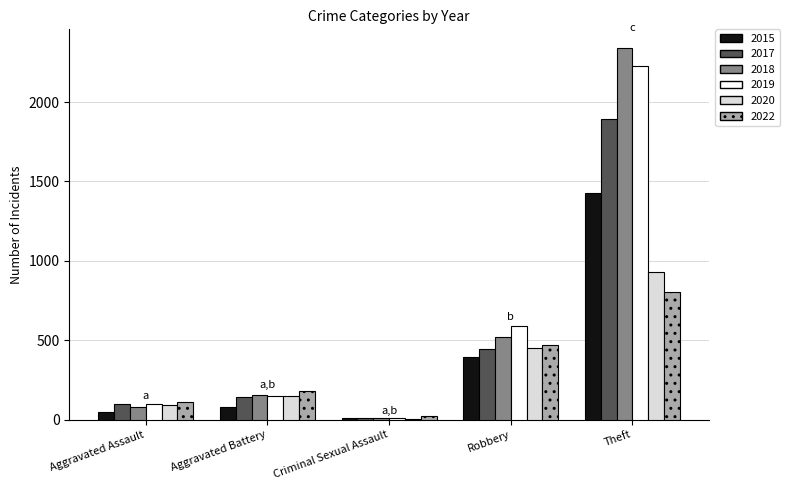

At which label does 2015 reach its peak?

Theft